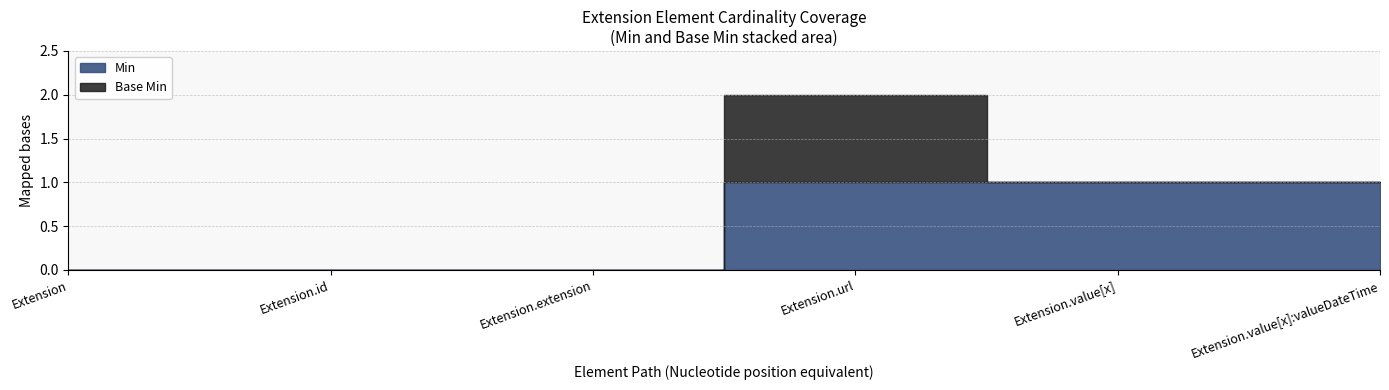

Reading left to right, transcribe all the data shown in this chart.

Min: Extension=0	Extension.id=0	Extension.extension=0	Extension.url=1	Extension.value[x]=1	Extension.value[x]:valueDateTime=1
Base Min: Extension=0	Extension.id=0	Extension.extension=0	Extension.url=1	Extension.value[x]=0	Extension.value[x]:valueDateTime=0